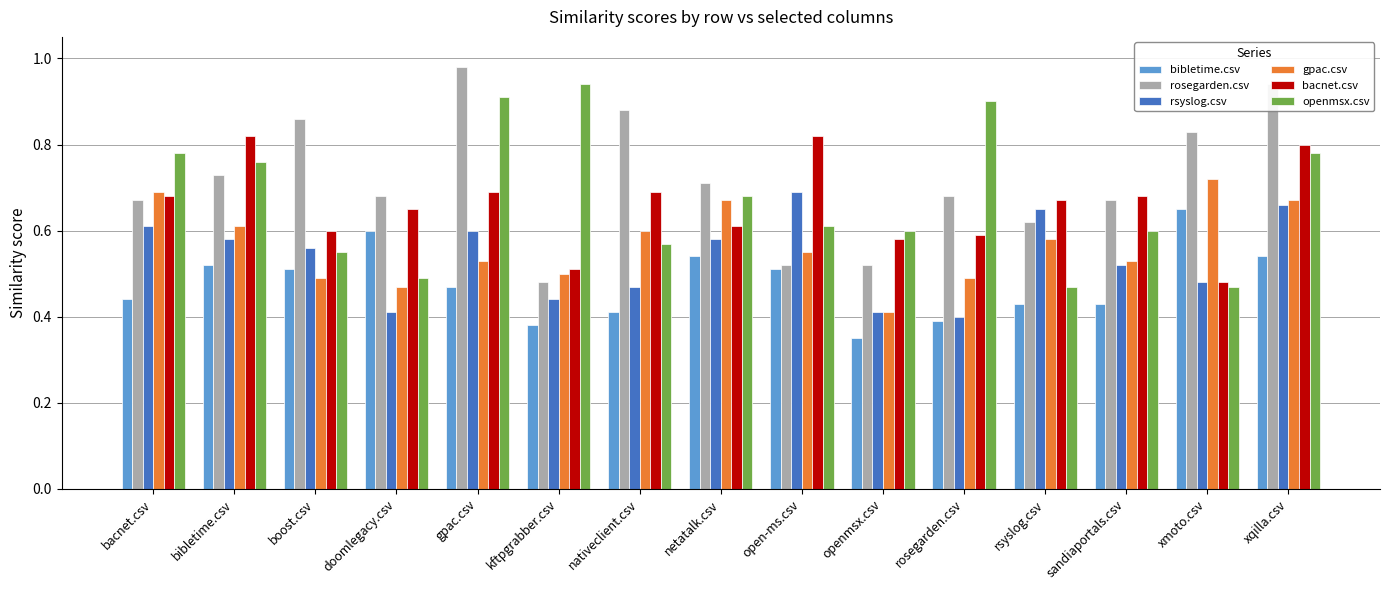

At which label is gpac.csv closest to 0?

openmsx.csv